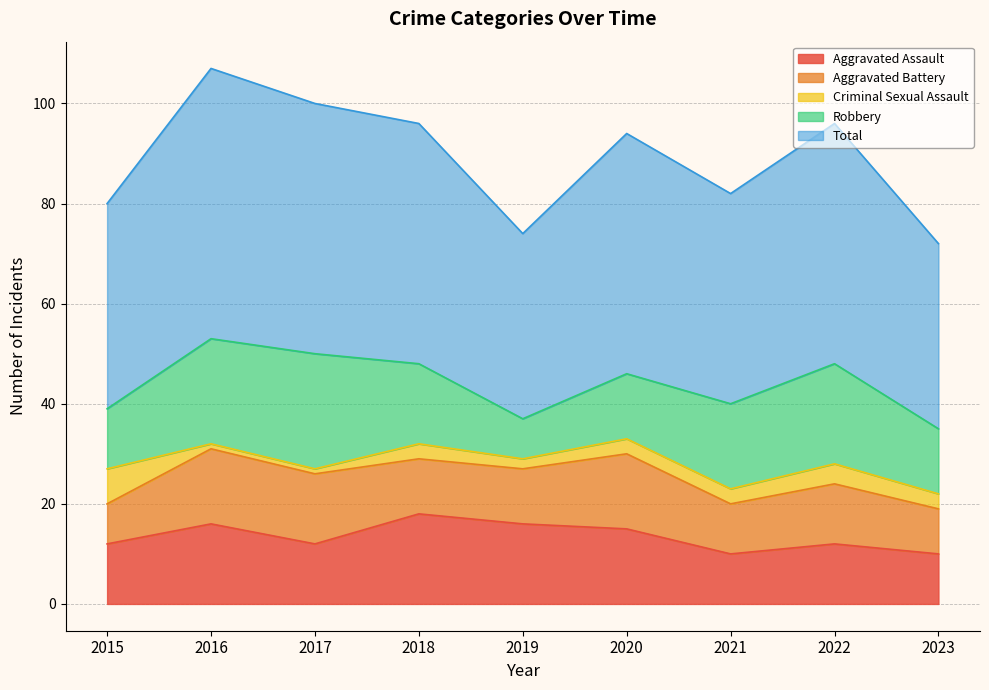

True or false: Total has more than 2 interior local peaks.

True